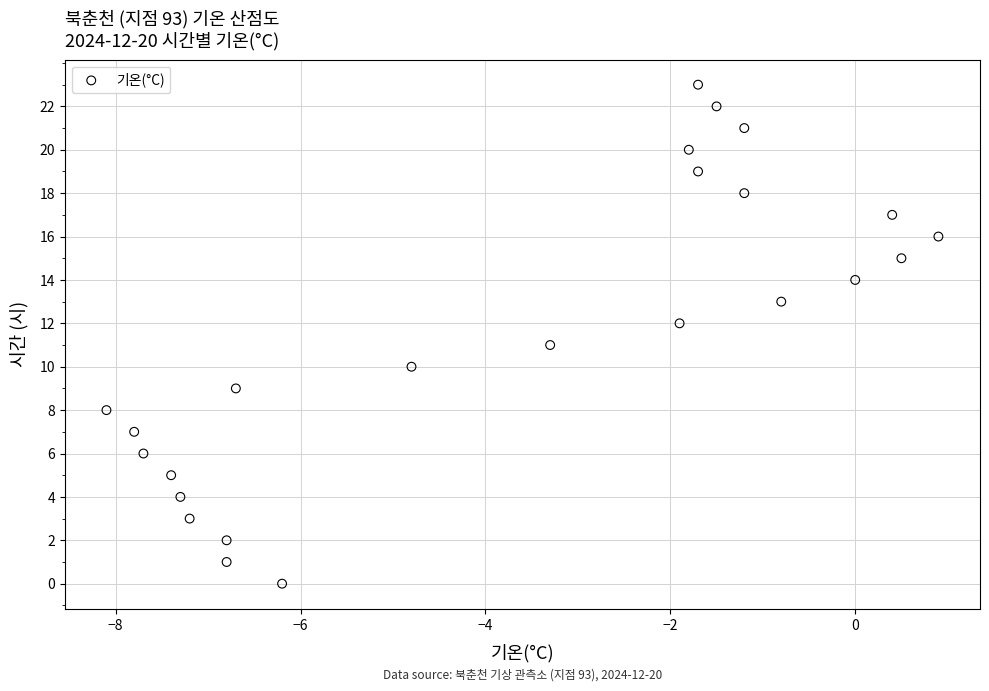

What is the range of Y values (max minus min)?

23